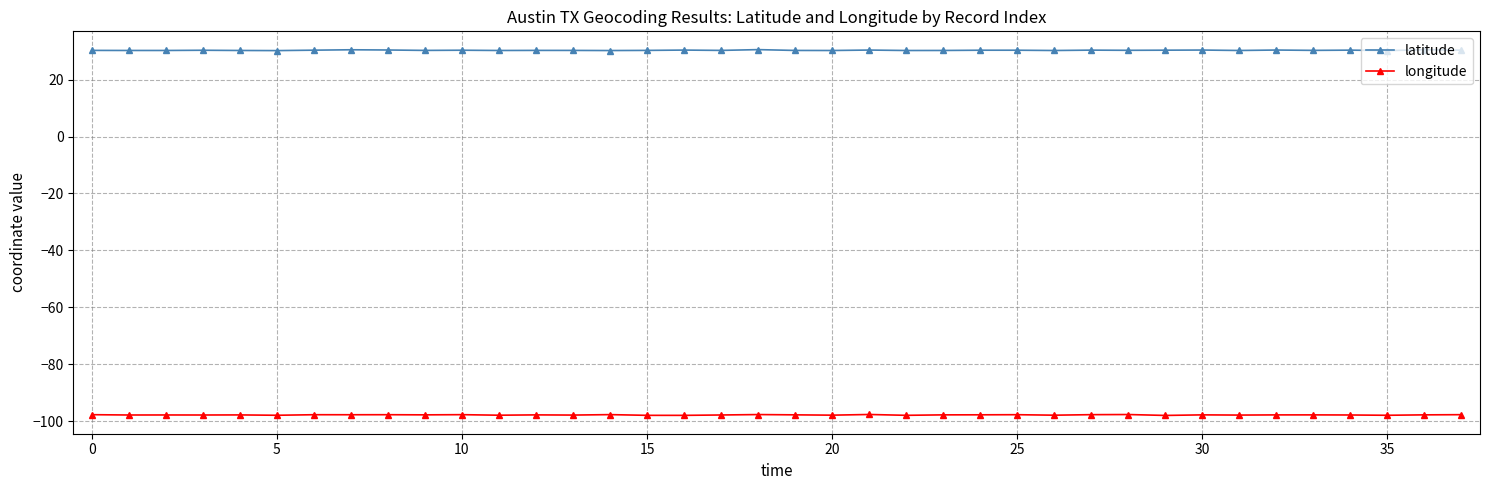

What is the average value of the longitude series?

-97.7